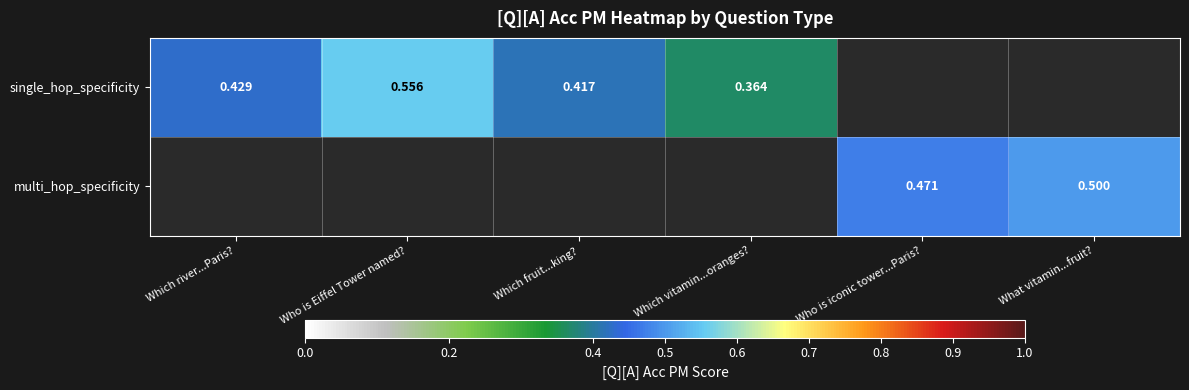

Is the value of multi_hop_specificity at What vitamin...fruit? greater than the value of single_hop_specificity at Which fruit...king??

Yes